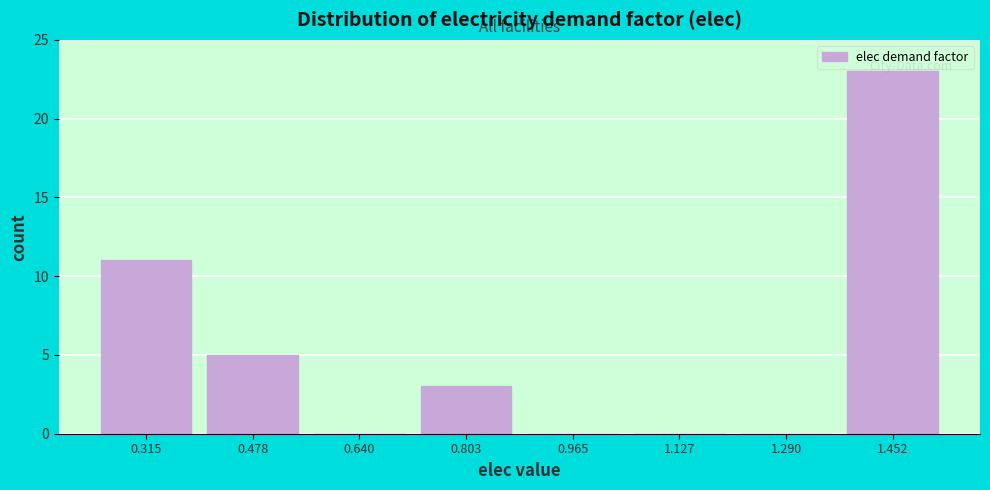

How tall is the bar that spans 0.72 to 0.88 on the x-axis? Neither the bar edges nor the heights are printed on the chart, so give them approximately, as read against the axes.

3